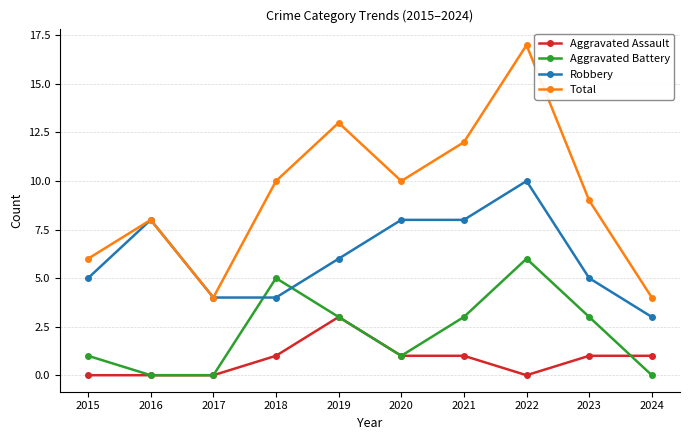

Where is the first local maximum for Robbery?

2016